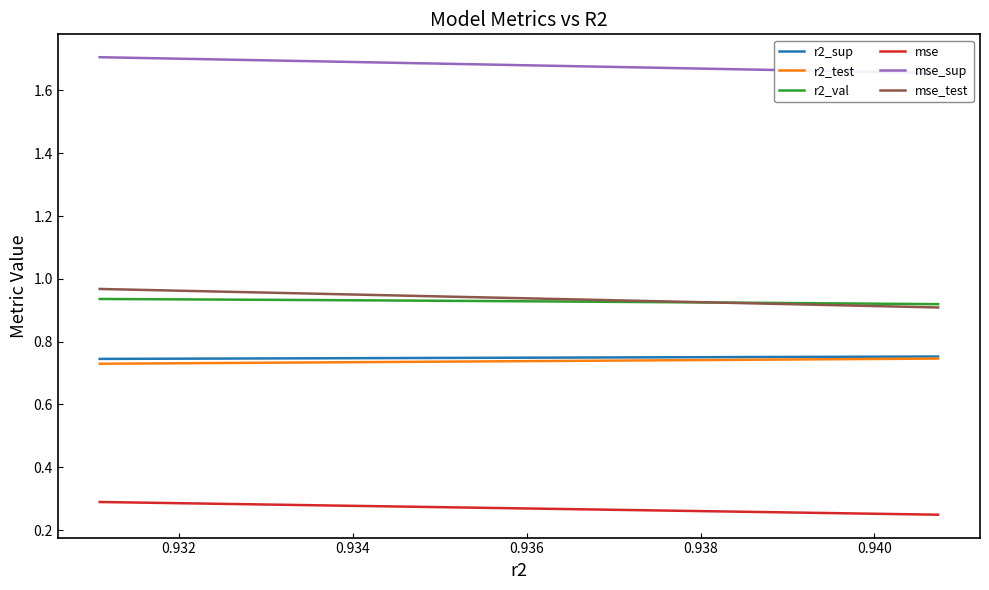

True or false: mse and r2_test intersect in this chart.

False